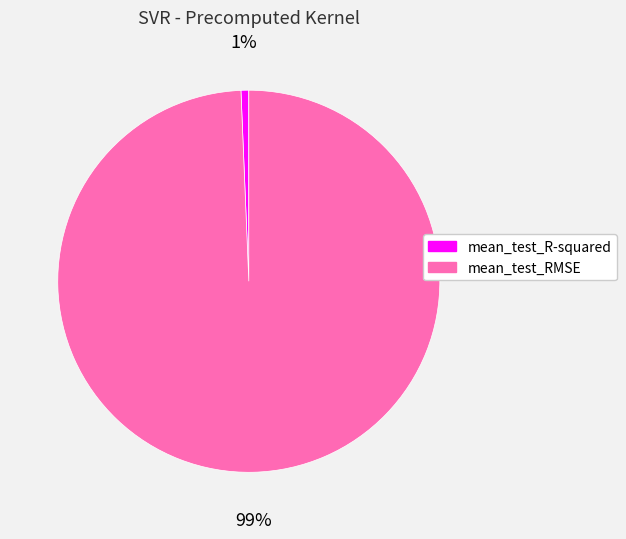

How many slices are in this pie chart?

2